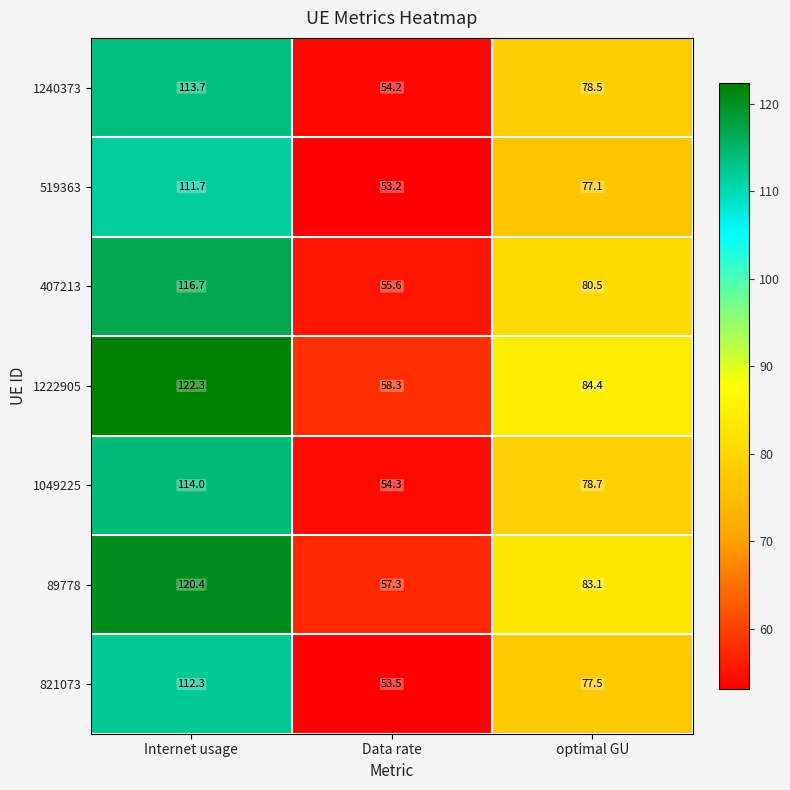

Reading left to right, what are all the values shown in this chart?

1240373: Internet usage=113.7	Data rate=54.2	optimal GU=78.5
519363: Internet usage=111.7	Data rate=53.2	optimal GU=77.1
407213: Internet usage=116.7	Data rate=55.6	optimal GU=80.5
1222905: Internet usage=122.3	Data rate=58.3	optimal GU=84.4
1049225: Internet usage=114.0	Data rate=54.3	optimal GU=78.7
89778: Internet usage=120.4	Data rate=57.3	optimal GU=83.1
821073: Internet usage=112.3	Data rate=53.5	optimal GU=77.5